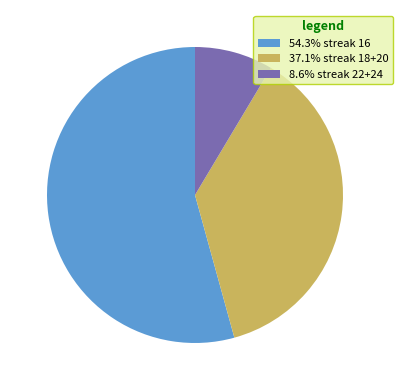

Approximately how many times larger is the value at 54.3% streak 16 compared to 37.1% streak 18+20?

1.5